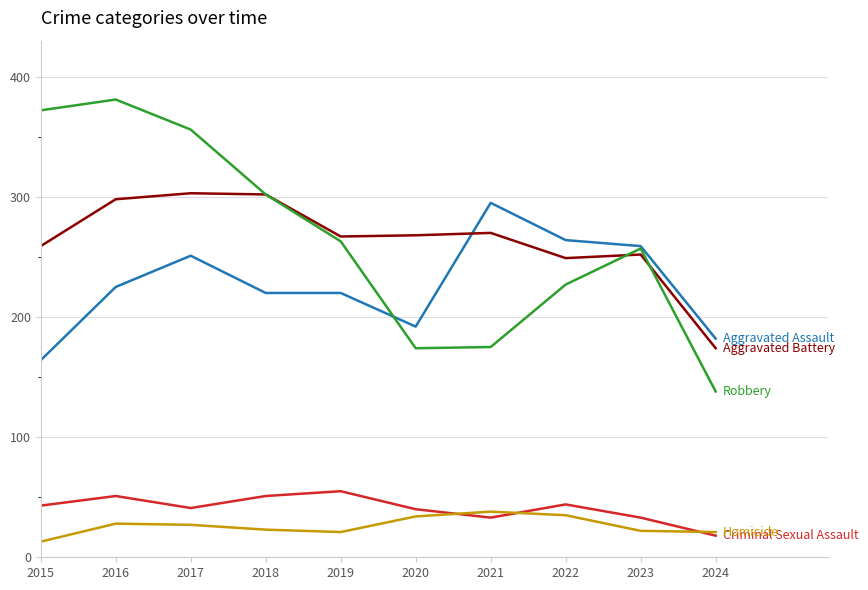

What is the smallest value displayed?

13